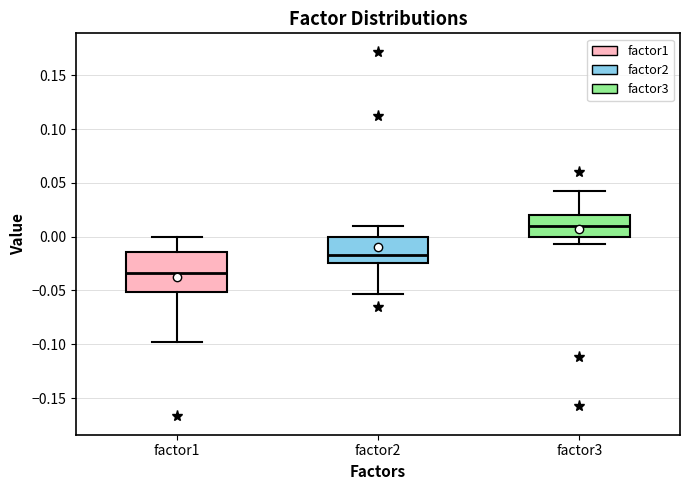

Which box is the tallest, from its lower edge to its upper edge?

factor1